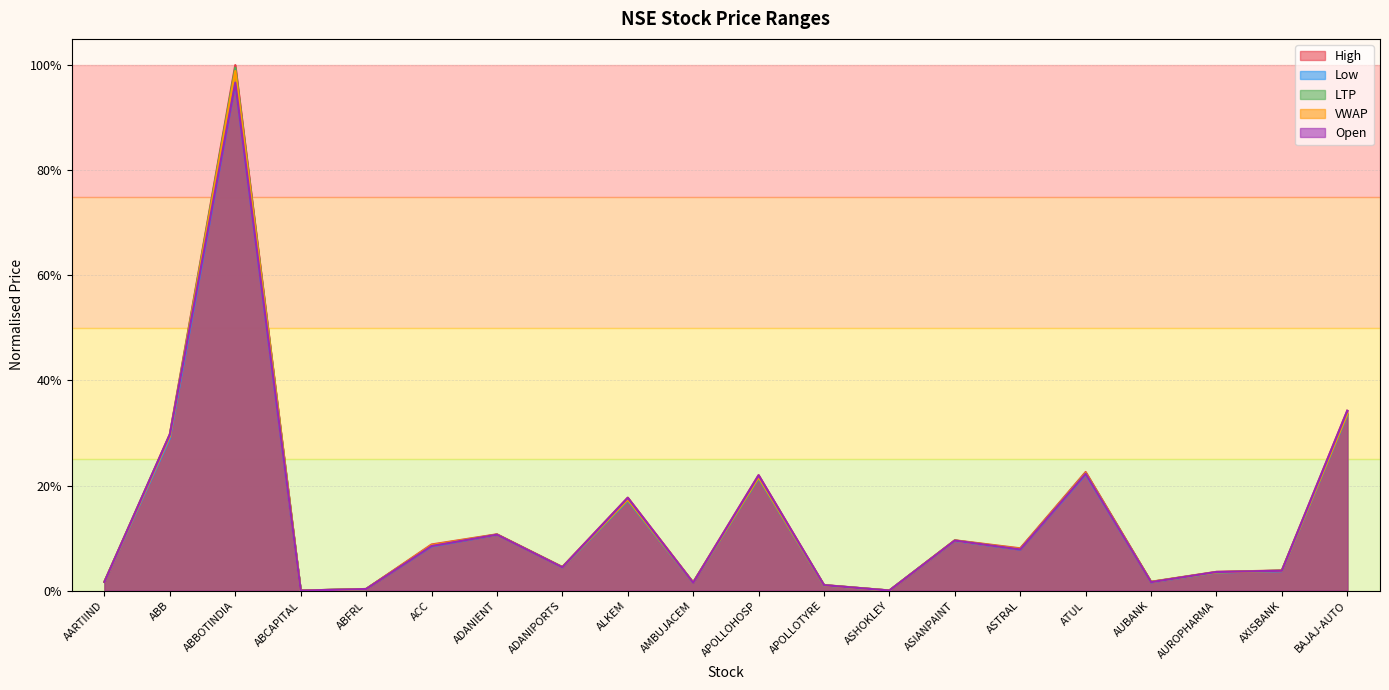

Which series has the widest spread of values?

High